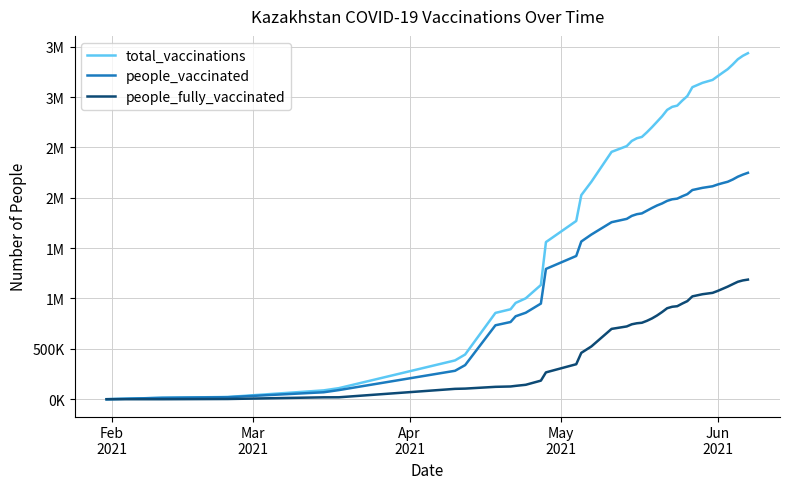

What are all the series names shown in the legend?

total_vaccinations, people_vaccinated, people_fully_vaccinated